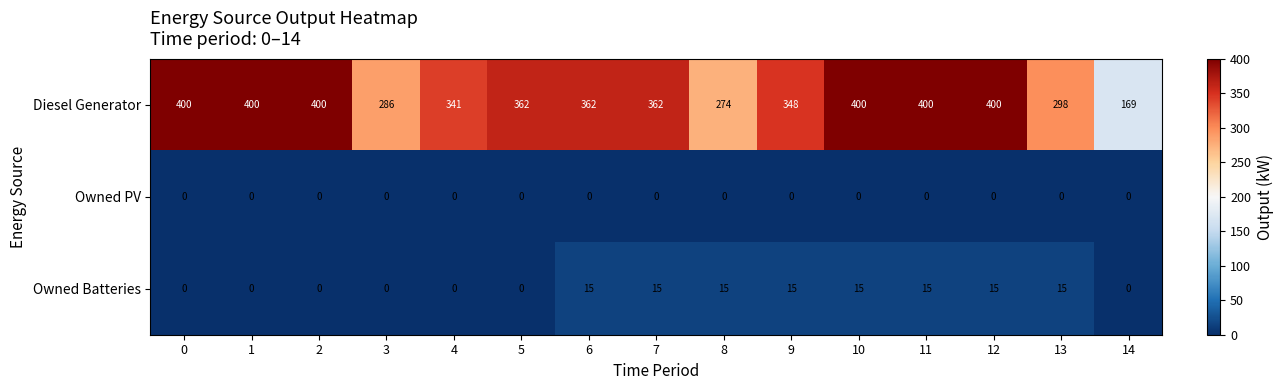

Rank the series by their maximum value, from highest to lowest.

Diesel Generator, Owned Batteries, Owned PV